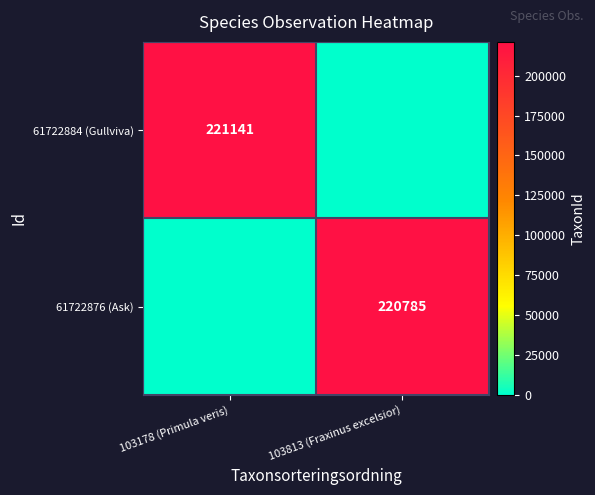

True or false: 61722884 (Gullviva) has a value of 395596 at 103178 (Primula veris).

False